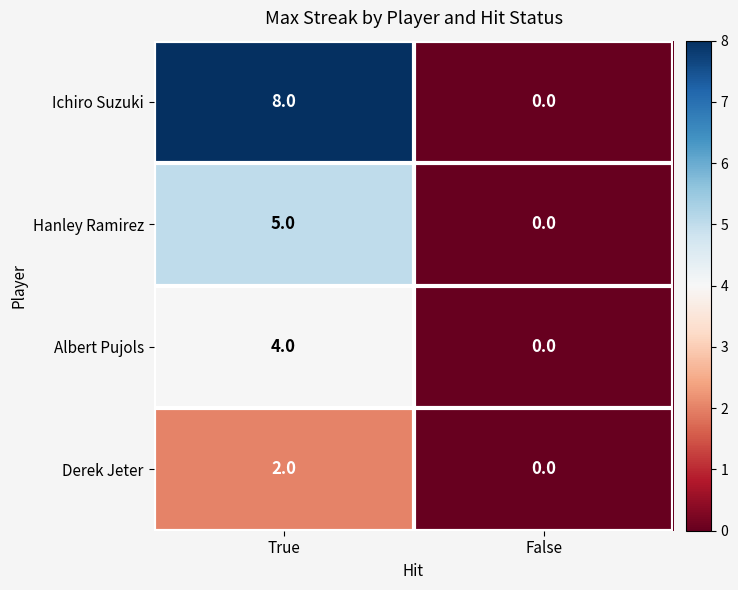

Which series has the widest spread of values?

Ichiro Suzuki